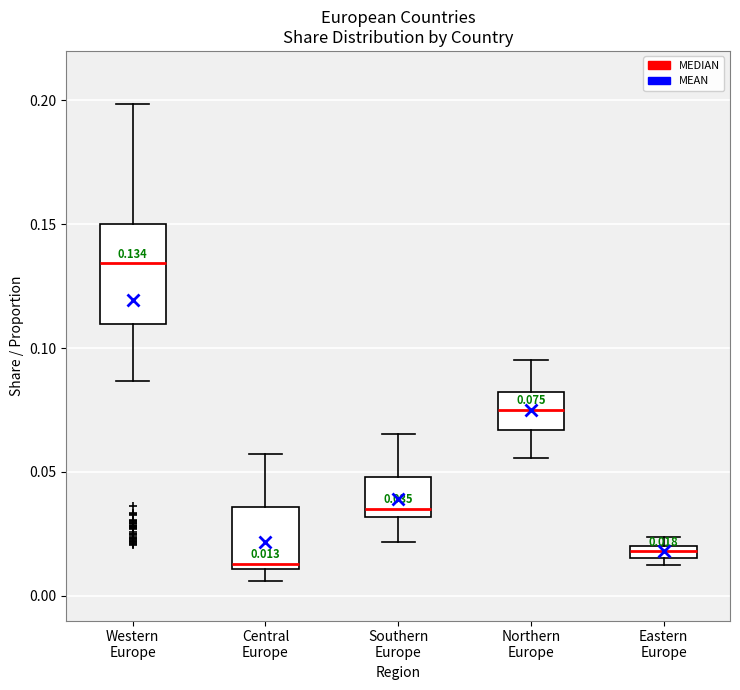

Which box has the highest median line?

Western Europe